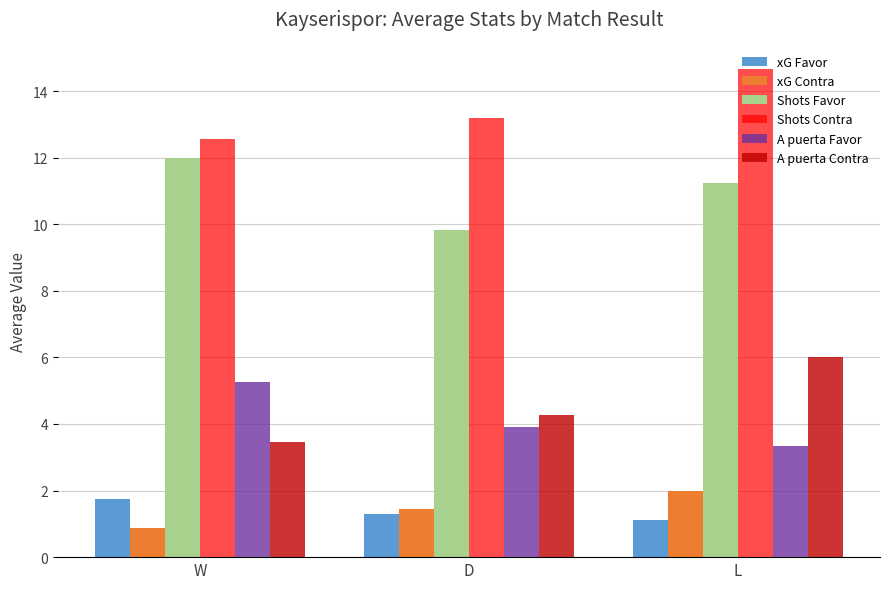

What is the value of the xG Contra bar at the 3rd from the left?

2.0